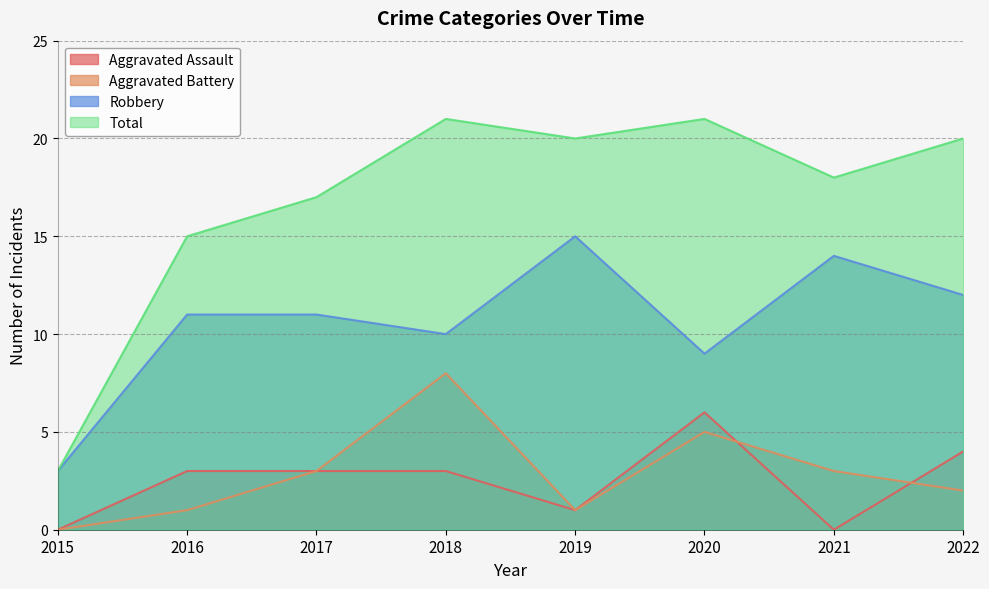

At 2022, list the series in order from largest to smallest.

Total, Robbery, Aggravated Assault, Aggravated Battery